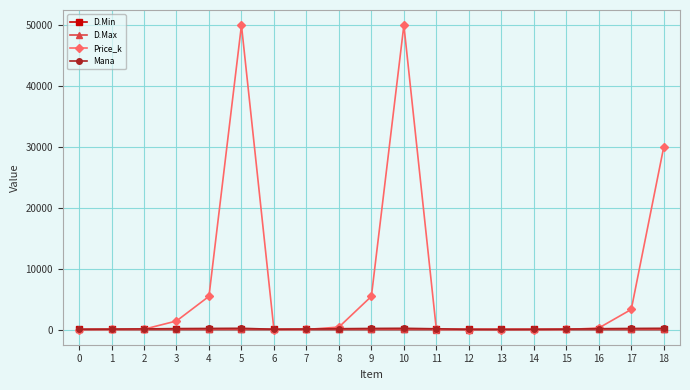

Which series changed the most between 11 and 17?

Price_k